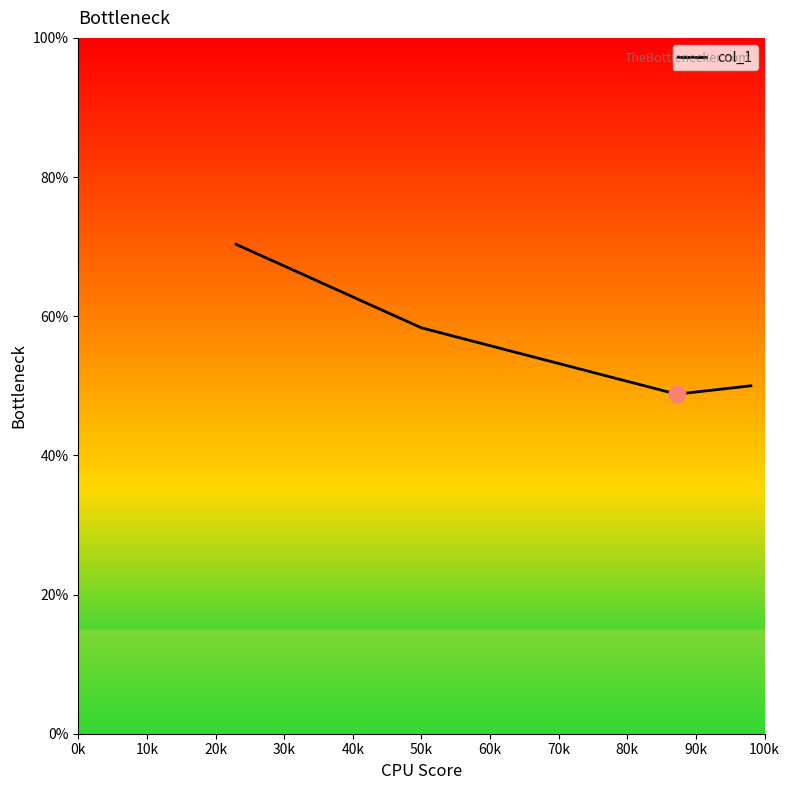

Approximately how many times larger is the value at 30k compared to 0k?

0.7